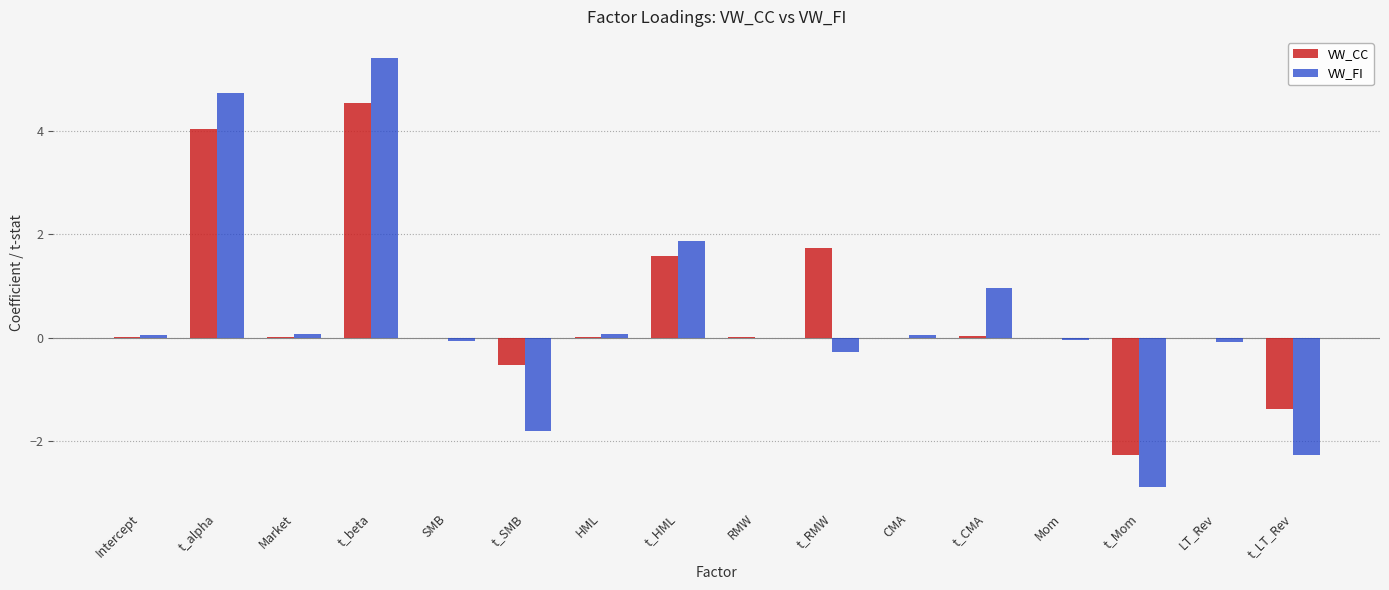

What is the approximate value of VW_CC at t_beta?

4.5